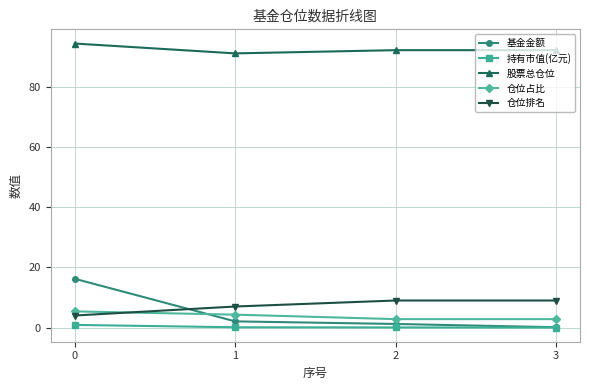

What is the spread (max minus min) of values at 2?

92.3